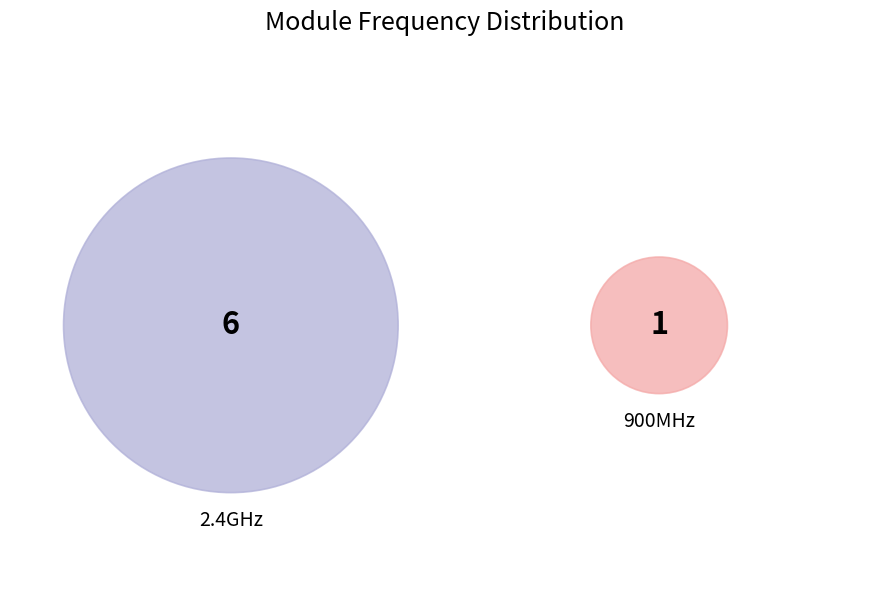

Is 900MHz the majority of the pie?

No